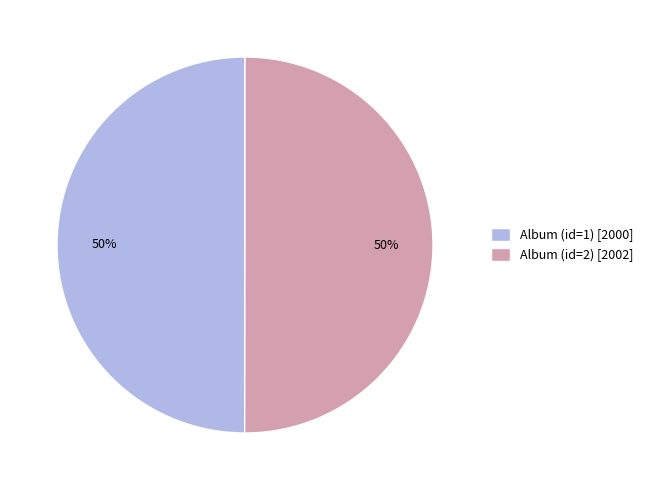

To the nearest percent, what portion does Album (id=1) [2000] represent?

50%